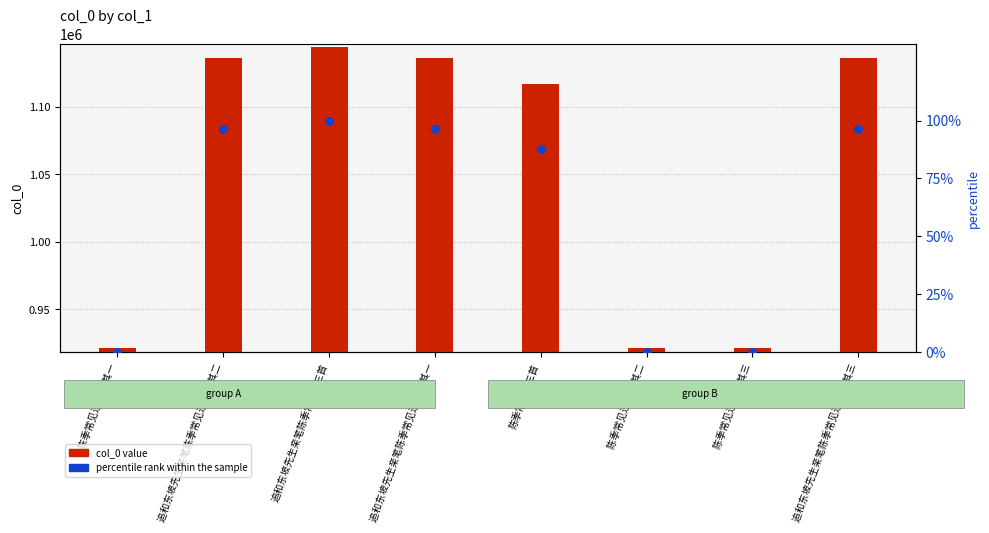

Is the value of col_0 value at 追和东坡先生亲笔陈季常见过三首 greater than the value of percentile rank within the sample at 追和东坡先生亲笔陈季常见过三首?

Yes